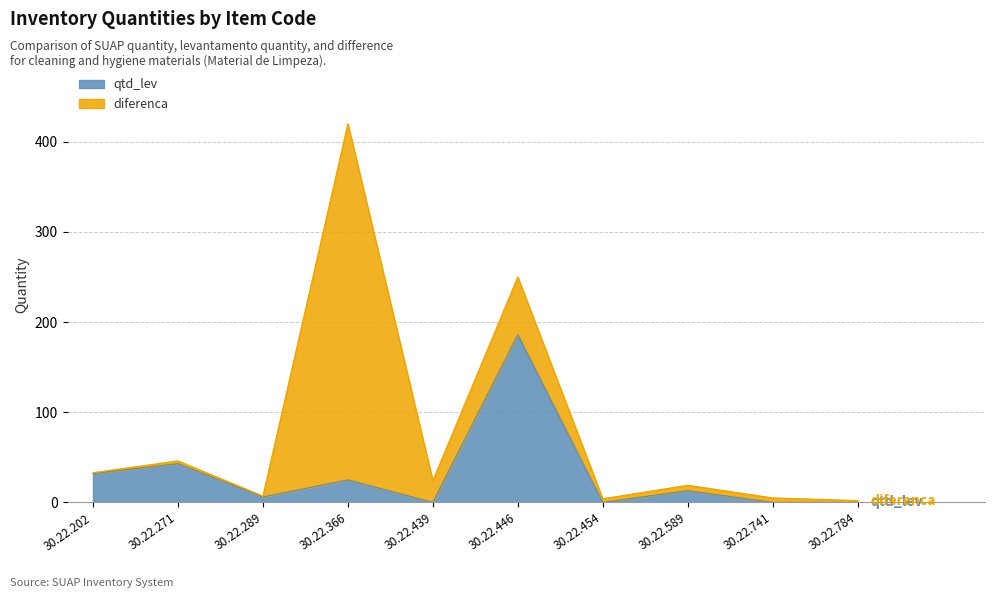

True or false: qtd_suap has more than 2 points higher than both neighbors.

True